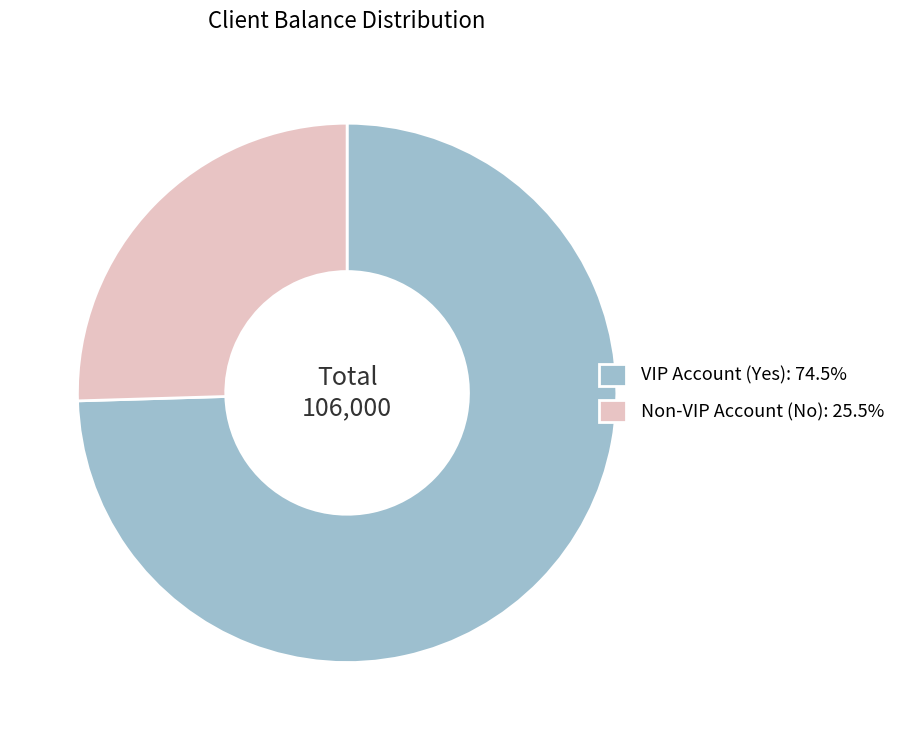

Do VIP Account (Yes) and Non-VIP Account (No) together represent more than half of the pie?

Yes